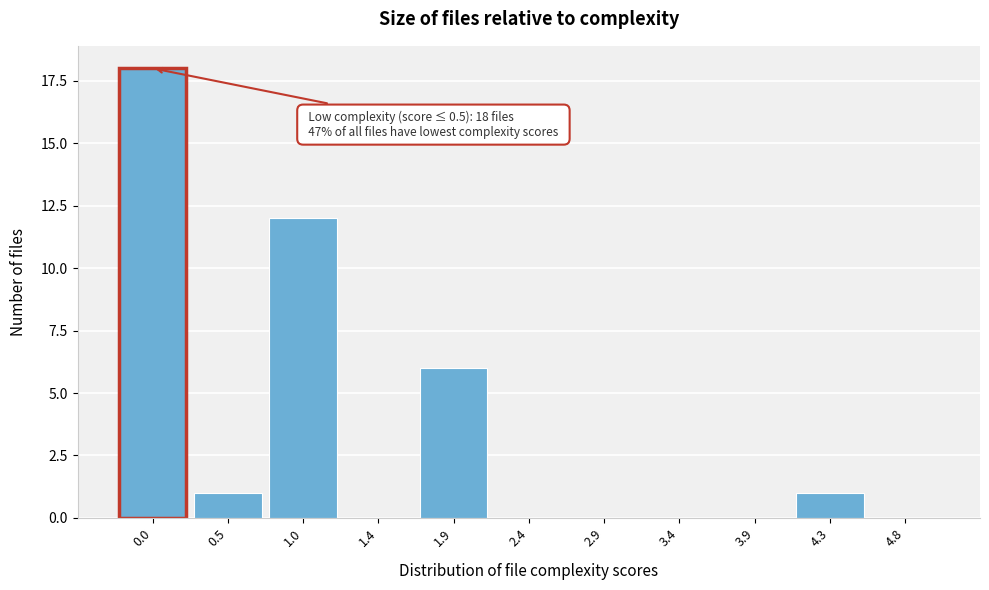

Reading left to right, what are all the values shown in this chart?

0.0=18	0.5=1	1.0=12	1.4=0	1.9=6	2.4=0	2.9=0	3.4=0	3.9=0	4.3=1	4.8=0